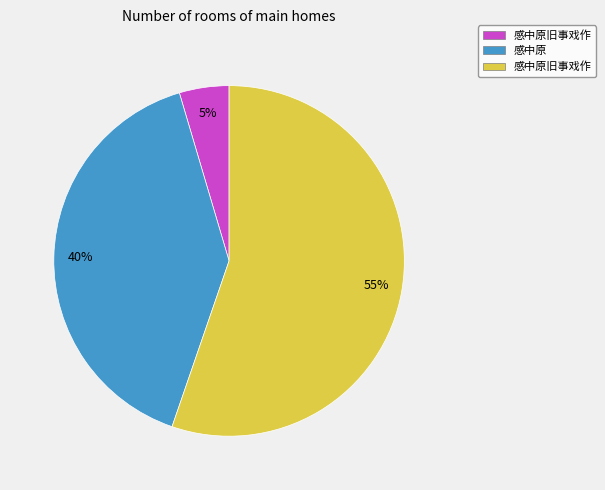

How many slices are in this pie chart?

3